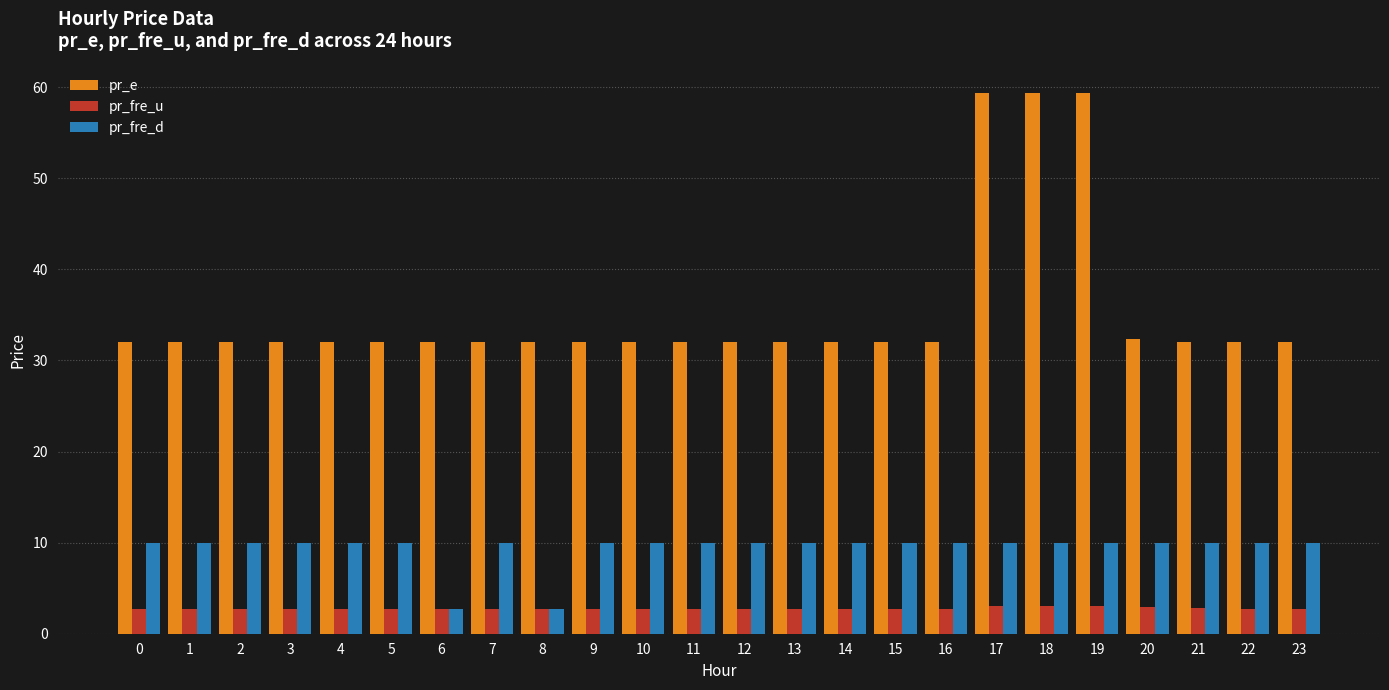

What is the difference between the highest and lowest values at 12?

29.3